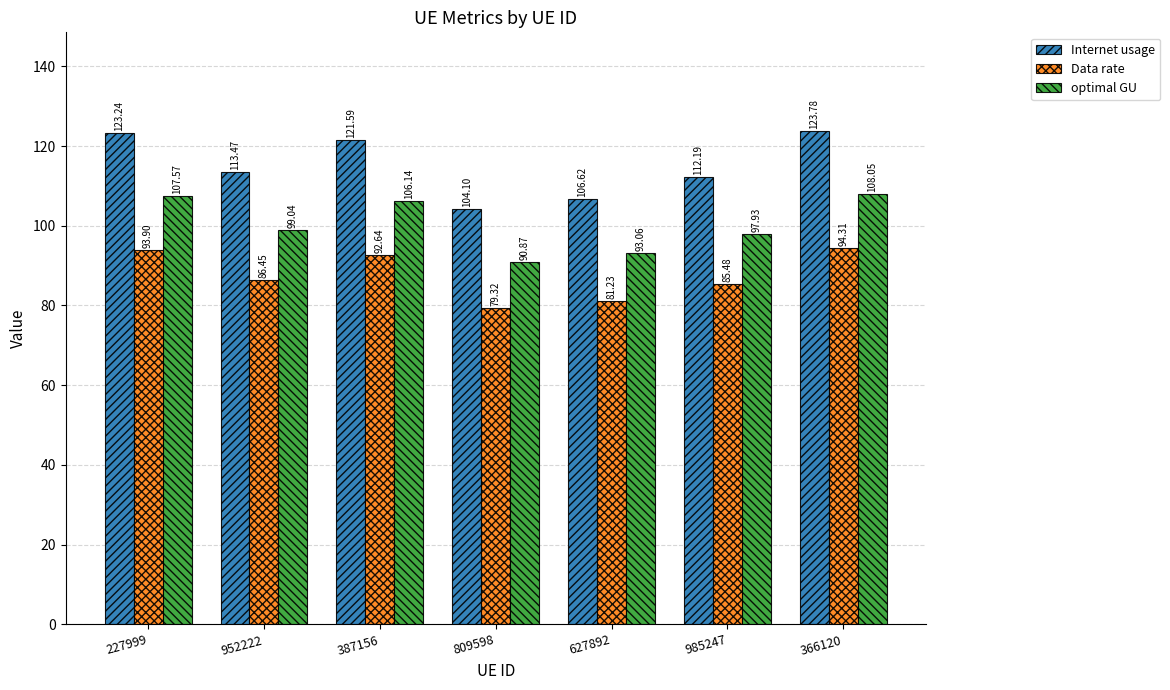

Where is optimal GU nearest to the value 99?

952222